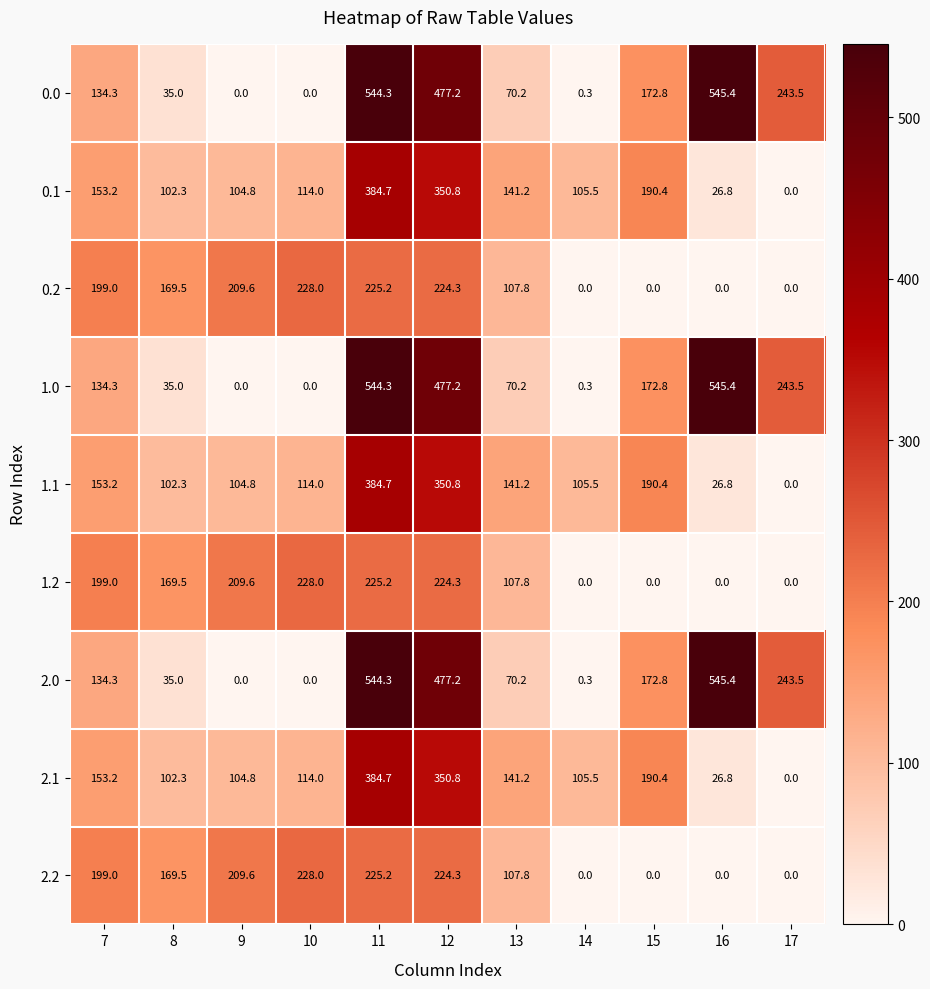

Rank the categories by 2.1 value from lowest to highest.

17, 16, 8, 9, 14, 10, 13, 7, 15, 12, 11